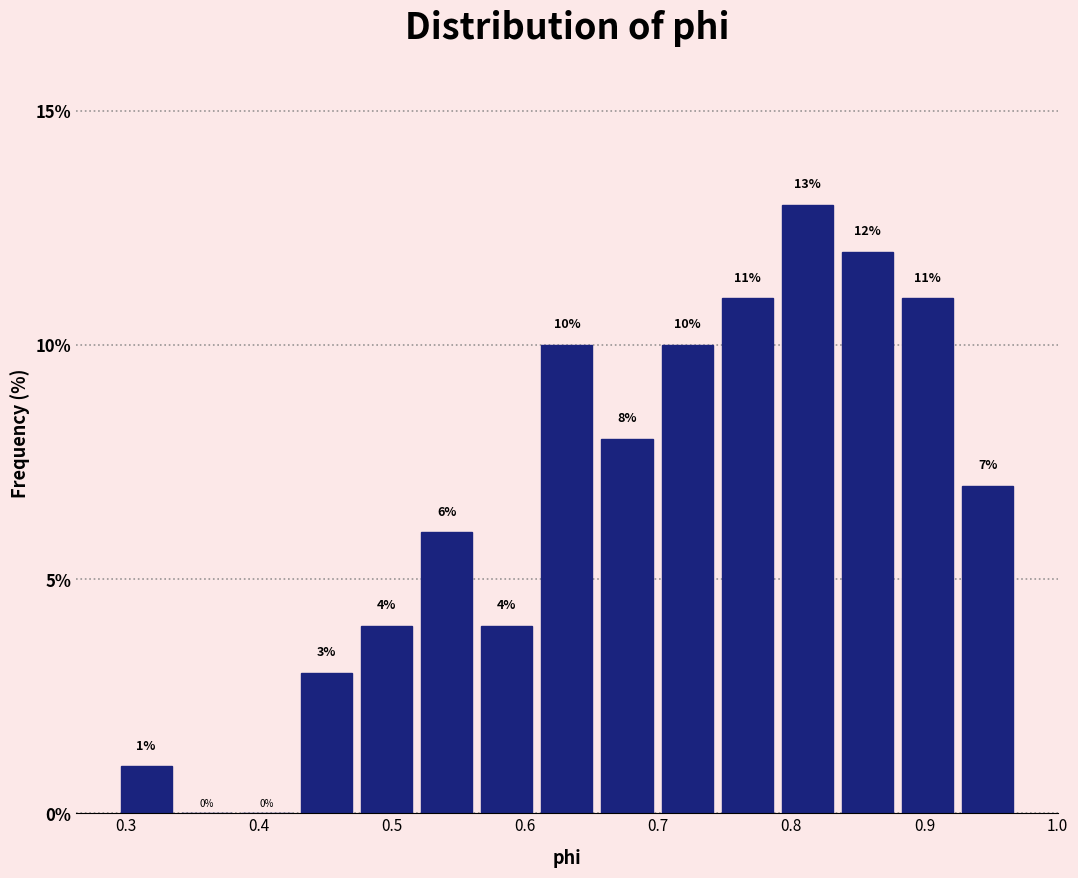

Reading left to right, list every bar in this chart as the range it spans on the x-axis followed by its height. The bar edges are not printed on the chart, so give them approximately, as read against the axis.

0.29 to 0.34: 1
0.34 to 0.38: 0
0.38 to 0.43: 0
0.43 to 0.47: 3
0.47 to 0.52: 4
0.52 to 0.56: 6
0.56 to 0.61: 4
0.61 to 0.65: 10
0.65 to 0.70: 8
0.70 to 0.74: 10
0.74 to 0.79: 11
0.79 to 0.83: 13
0.83 to 0.88: 12
0.88 to 0.92: 11
0.92 to 0.97: 7